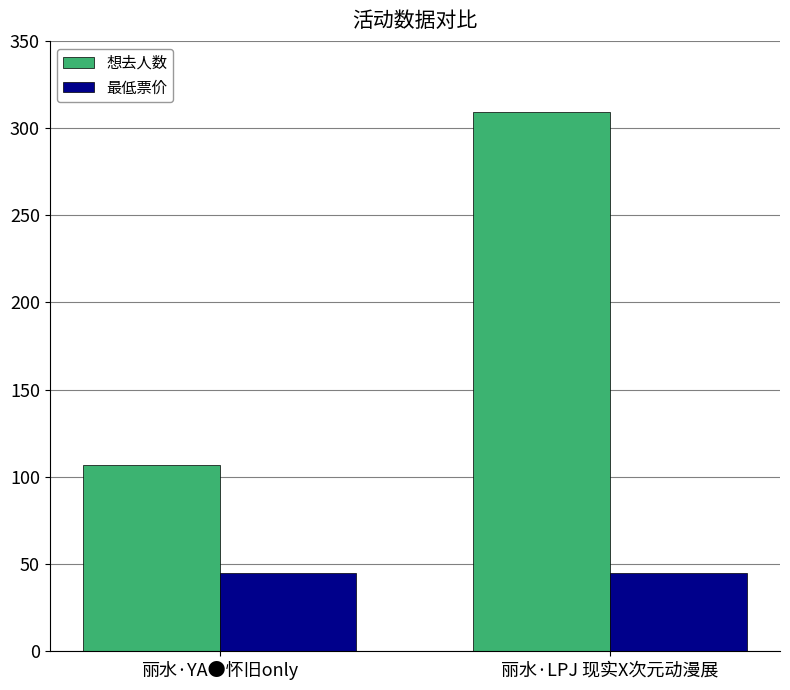

Reading right to left, what are all the values shown in this chart?

想去人数: 丽水·LPJ 现实X次元动漫展=309	丽水·YA●怀旧only=107
最低票价: 丽水·LPJ 现实X次元动漫展=45	丽水·YA●怀旧only=45